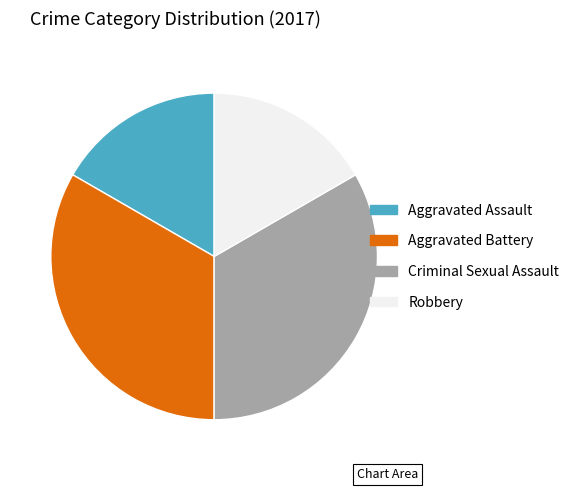

Does Aggravated Battery represent more than half of the total?

No